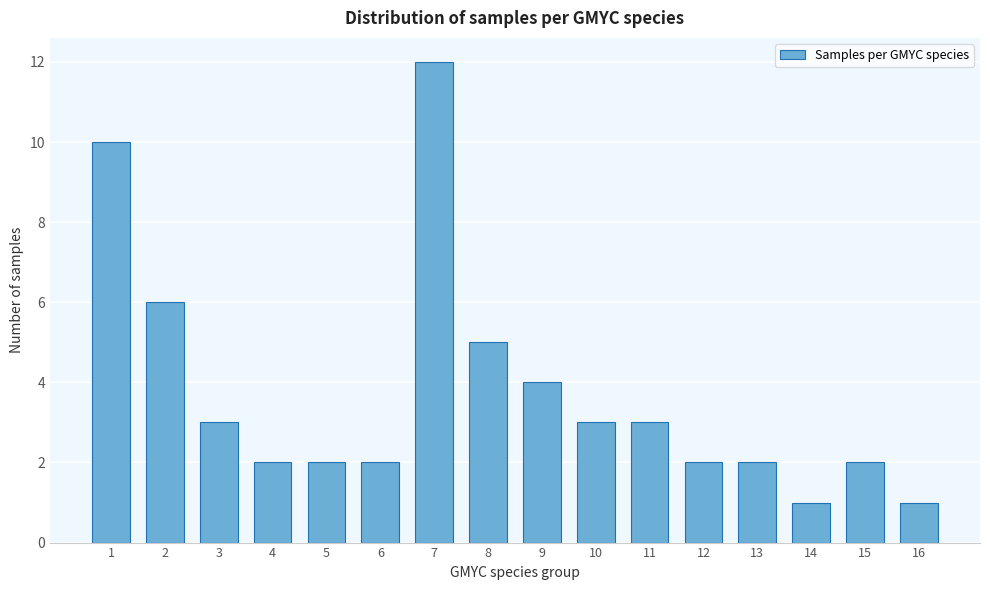

Reading right to left, extract all data points from this chart.

16=1	15=2	14=1	13=2	12=2	11=3	10=3	9=4	8=5	7=12	6=2	5=2	4=2	3=3	2=6	1=10